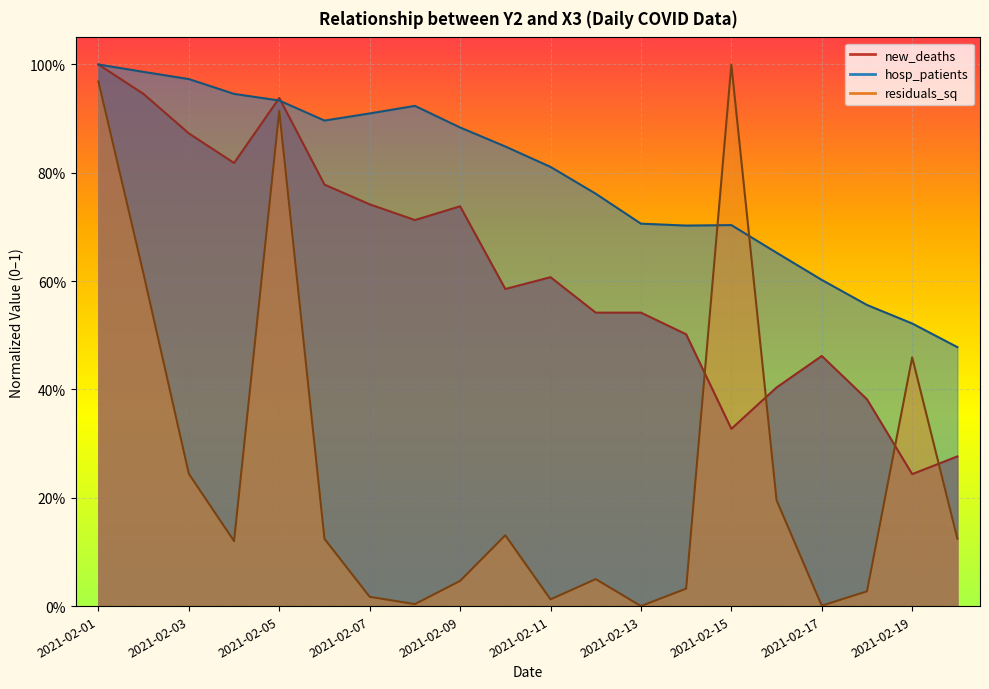

Which category has the highest value across all series?

2021-02-01